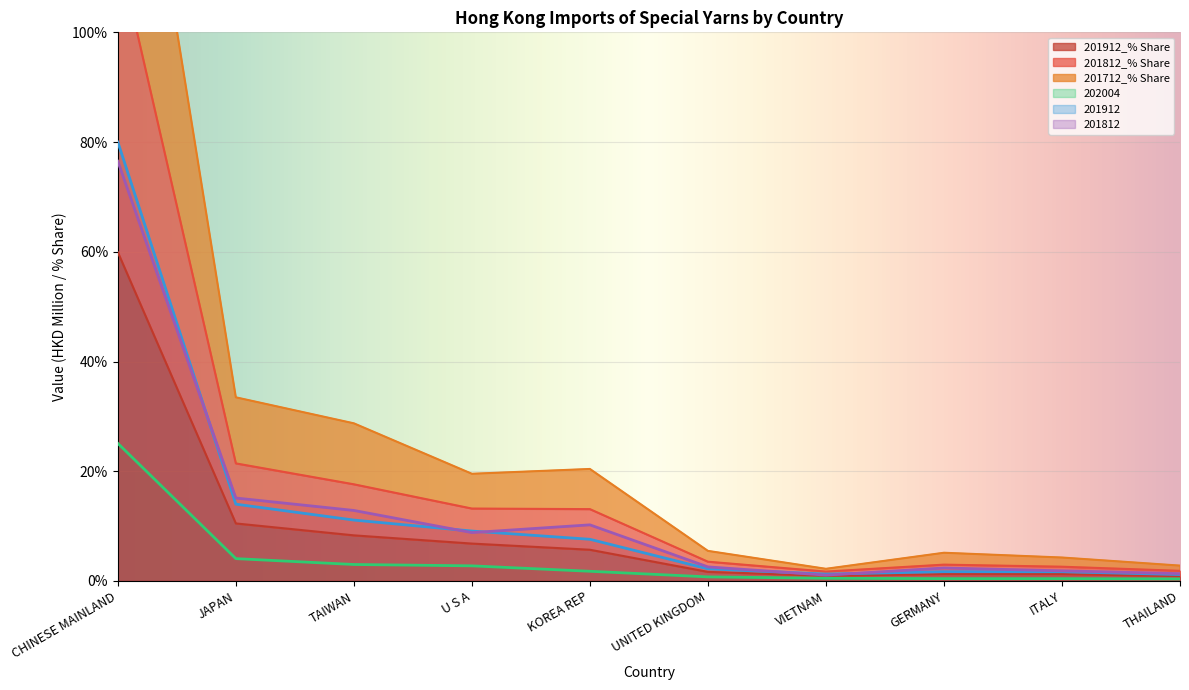

True or false: 201812_% Share and 202004 intersect in this chart.

False